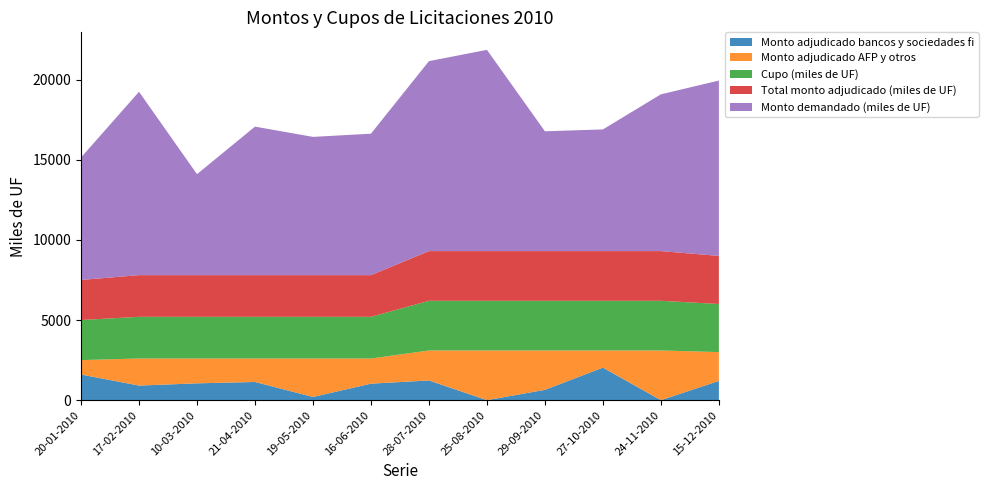

Reading left to right, list all the values displayed in this chart.

Monto adjudicado bancos y sociedades fi: 20-01-2010=1600	17-02-2010=910	10-03-2010=1050	21-04-2010=1135	19-05-2010=200	16-06-2010=1030	28-07-2010=1230	25-08-2010=0	29-09-2010=645	27-10-2010=2030	24-11-2010=0	15-12-2010=1200
Monto adjudicado AFP y otros: 20-01-2010=900	17-02-2010=1690	10-03-2010=1550	21-04-2010=1465	19-05-2010=2400	16-06-2010=1570	28-07-2010=1870	25-08-2010=3100	29-09-2010=2455	27-10-2010=1070	24-11-2010=3100	15-12-2010=1800
Cupo (miles de UF): 20-01-2010=2500	17-02-2010=2600	10-03-2010=2600	21-04-2010=2600	19-05-2010=2600	16-06-2010=2600	28-07-2010=3100	25-08-2010=3100	29-09-2010=3100	27-10-2010=3100	24-11-2010=3100	15-12-2010=3000
Total monto adjudicado (miles de UF): 20-01-2010=2500	17-02-2010=2600	10-03-2010=2600	21-04-2010=2600	19-05-2010=2600	16-06-2010=2600	28-07-2010=3100	25-08-2010=3100	29-09-2010=3100	27-10-2010=3100	24-11-2010=3100	15-12-2010=3000
Monto demandado (miles de UF): 20-01-2010=7640	17-02-2010=11440	10-03-2010=6300	21-04-2010=9265	19-05-2010=8625	16-06-2010=8825	28-07-2010=11850	25-08-2010=12555	29-09-2010=7475	27-10-2010=7590	24-11-2010=9780	15-12-2010=10940